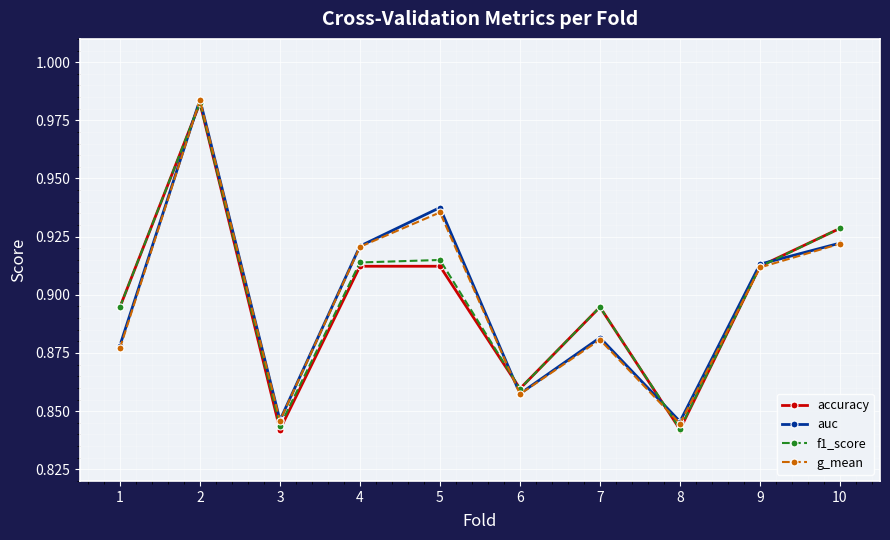

How many f1_score values are between 0 and 1?

10